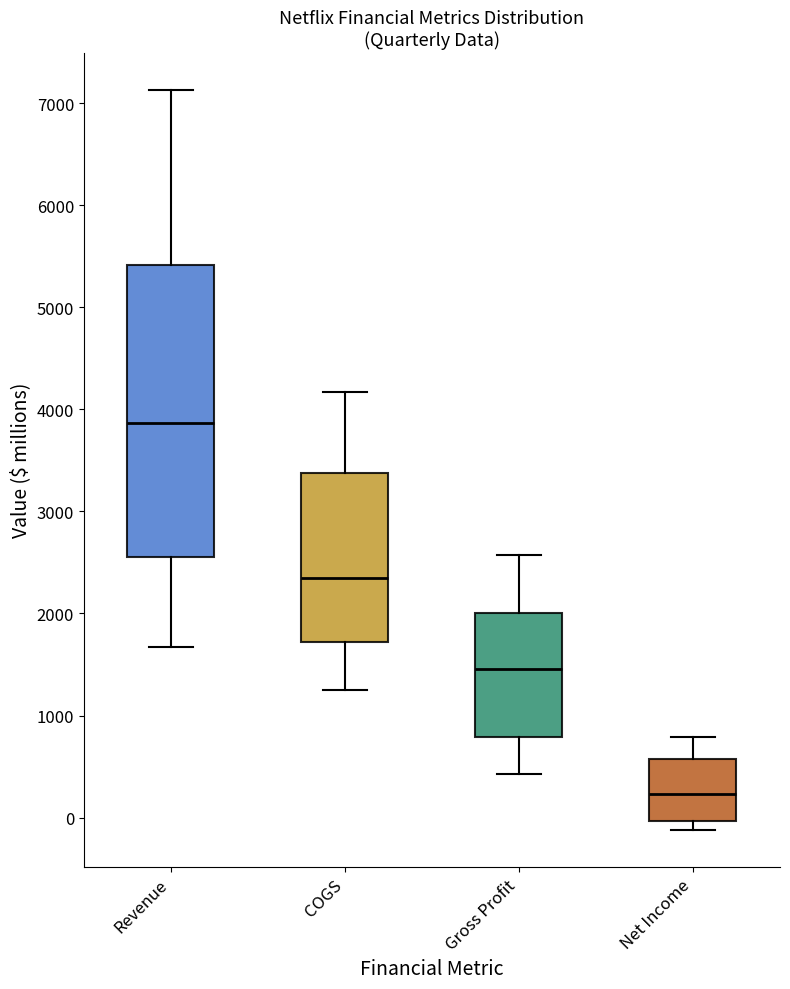

Comparing the boxes themselves (not the whiskers), which one is the tallest?

Revenue